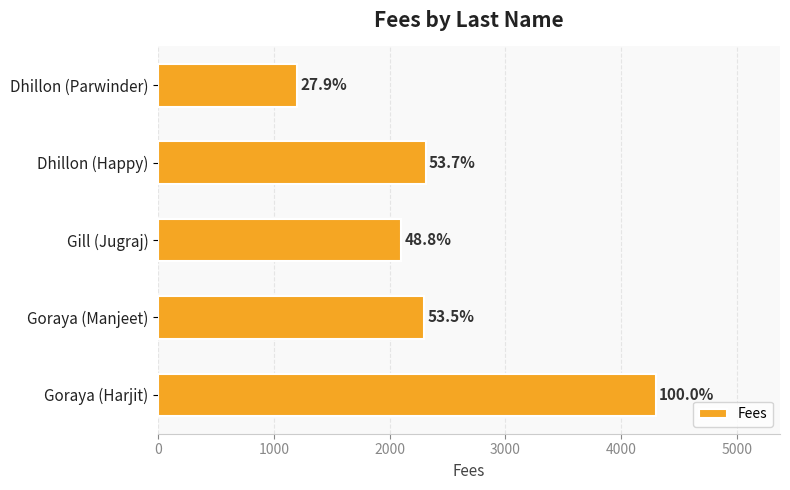

Are the bars horizontal?

Yes